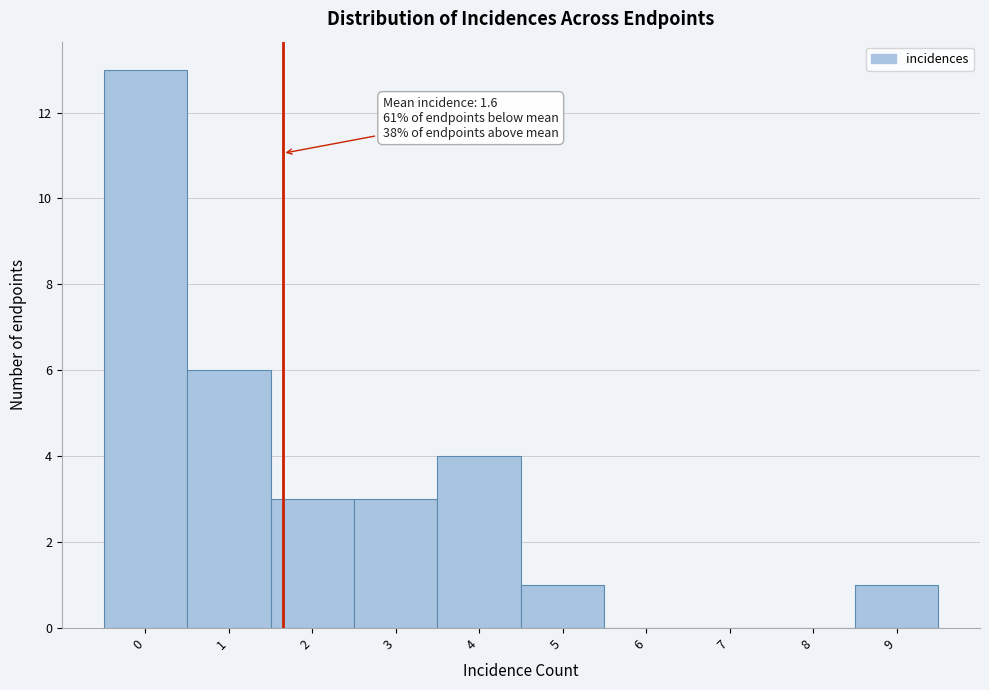

Over which range of the x-axis is the bar tallest?

-0.5 to 0.5